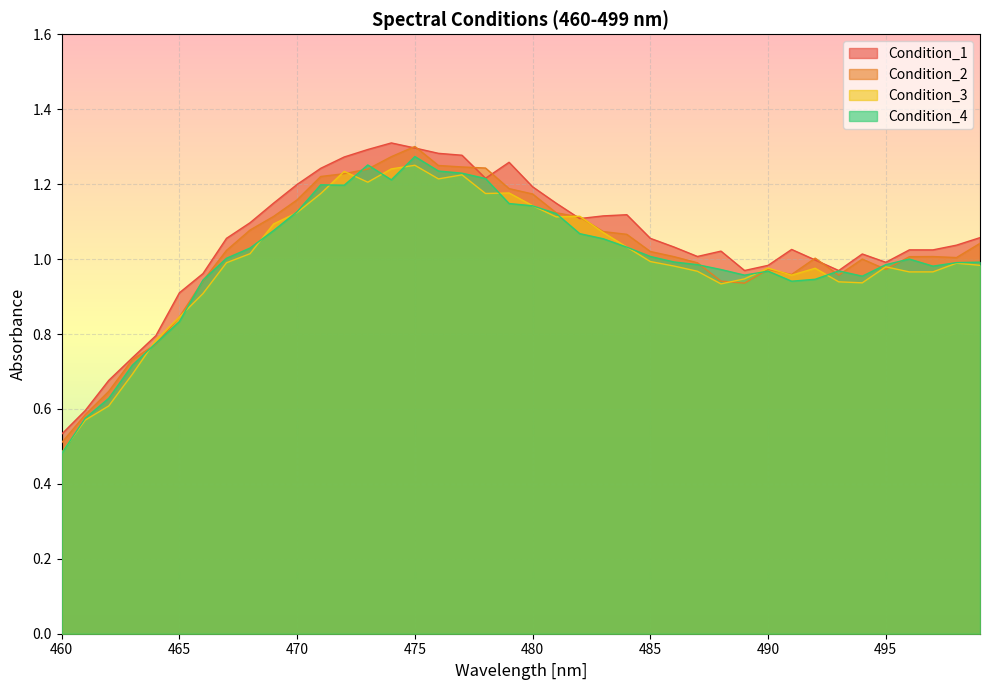

Reading left to right, transcribe all the data shown in this chart.

Condition_1: 0.5	0.6	0.7	0.7	0.8	0.9	1.0	1.1	1.1	1.1	1.2	1.2	1.3	1.3	1.3	1.3	1.3	1.3	1.2	1.3	1.2	1.1	1.1	1.1	1.1	1.1	1.0	1.0	1.0	1.0	1.0	1.0	1.0	1.0	1.0	1.0	1.0	1.0	1.0	1.1
Condition_2: 0.5	0.6	0.6	0.7	0.8	0.8	0.9	1.0	1.1	1.1	1.2	1.2	1.2	1.2	1.3	1.3	1.2	1.2	1.2	1.2	1.2	1.1	1.1	1.1	1.1	1.0	1.0	1.0	0.9	0.9	1.0	1.0	1.0	1.0	1.0	1.0	1.0	1.0	1.0	1.0
Condition_3: 0.5	0.6	0.6	0.7	0.8	0.8	0.9	1.0	1.0	1.1	1.1	1.2	1.2	1.2	1.2	1.3	1.2	1.2	1.2	1.2	1.1	1.1	1.1	1.1	1.0	1.0	1.0	1.0	0.9	0.9	1.0	1.0	1.0	0.9	0.9	1.0	1.0	1.0	1.0	1.0
Condition_4: 0.5	0.6	0.6	0.7	0.8	0.8	0.9	1.0	1.0	1.1	1.1	1.2	1.2	1.3	1.2	1.3	1.2	1.2	1.2	1.1	1.1	1.1	1.1	1.1	1.0	1.0	1.0	1.0	1.0	1.0	1.0	0.9	0.9	1.0	1.0	1.0	1.0	1.0	1.0	1.0